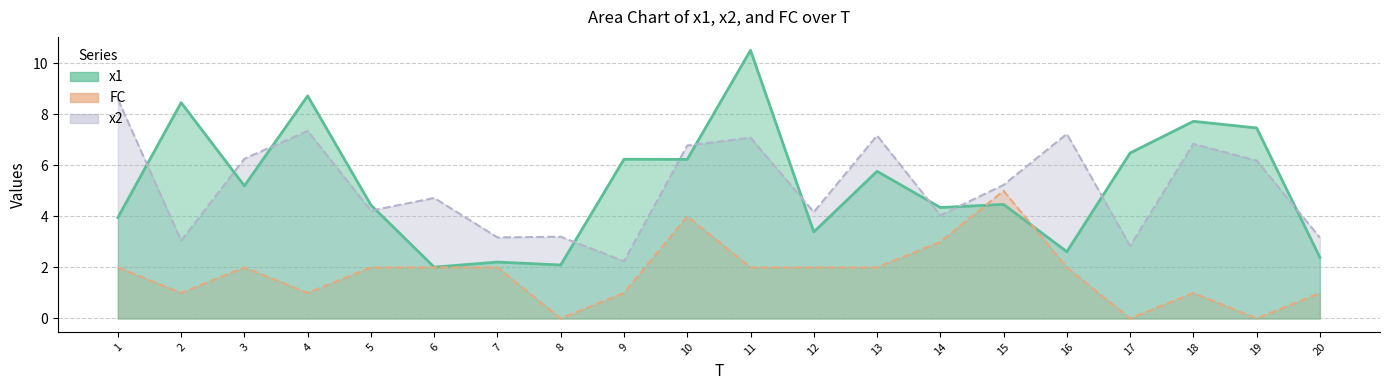

Which series changed the most between 1 and 7?

x2